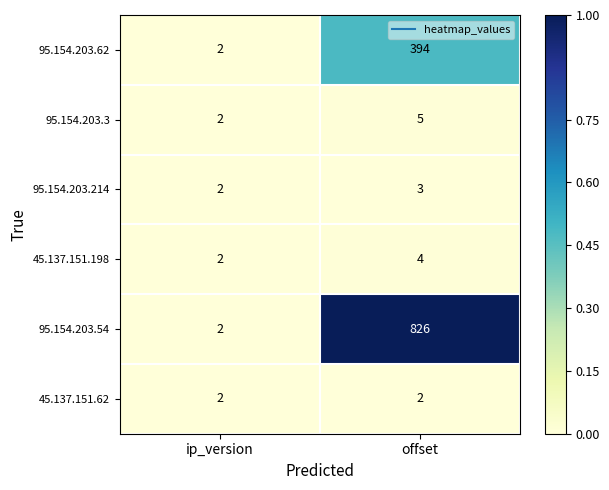

How many series are shown in this chart?

6